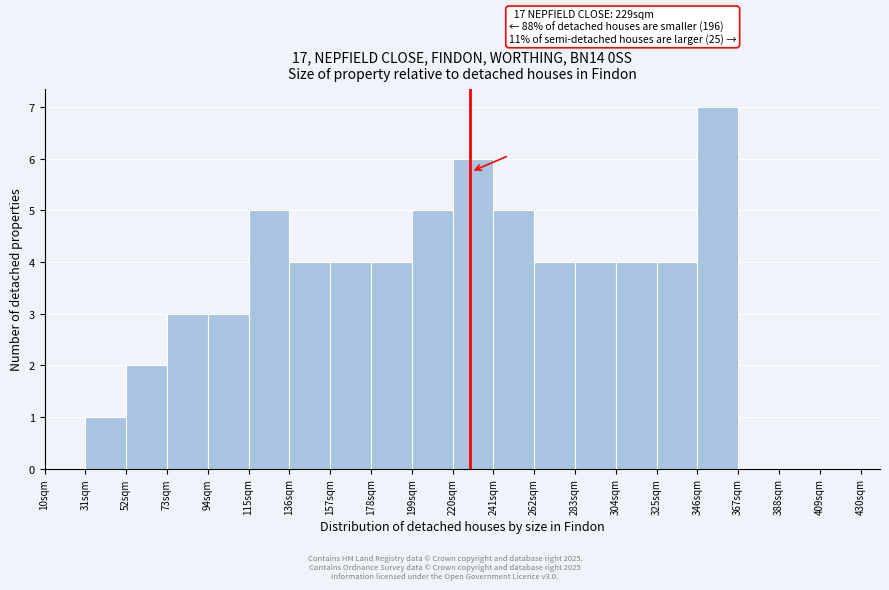

Which range on the x-axis has the tallest bar?

346 to 367